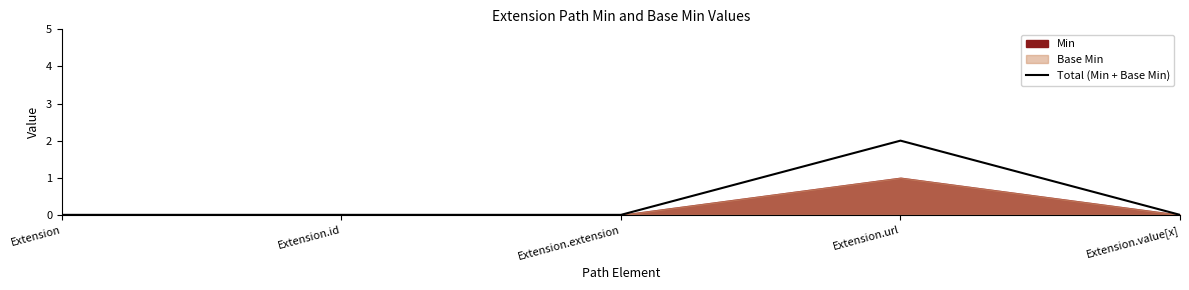

Reading right to left, list all the values displayed in this chart.

Extension.value[x]=0	Extension.url=2	Extension.extension=0	Extension.id=0	Extension=0